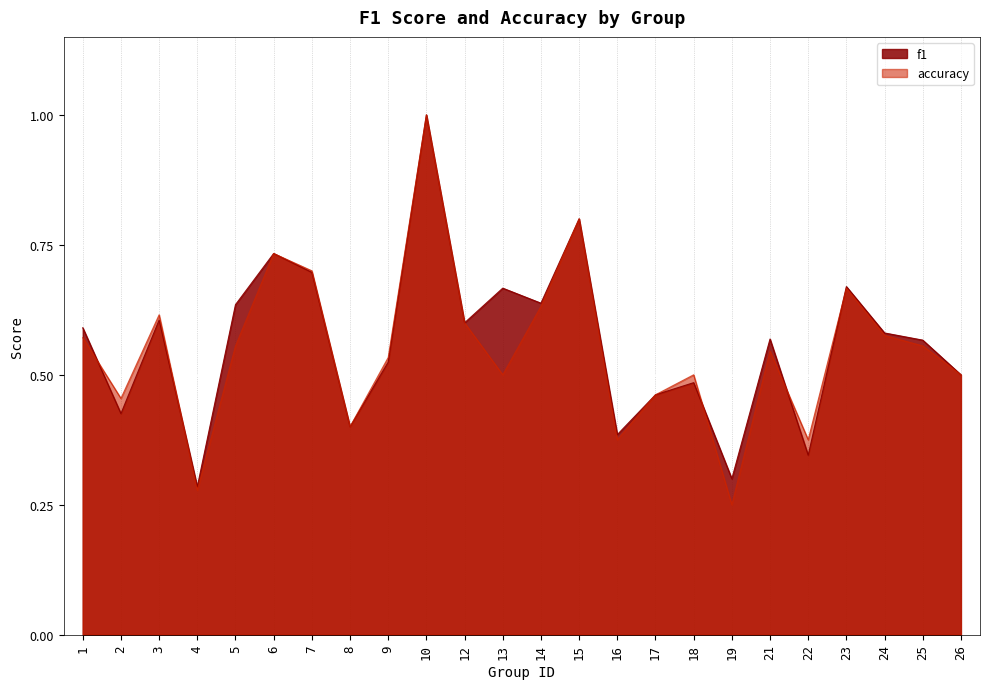

What is the sum of the f1 values at 25 and 15?

1.4